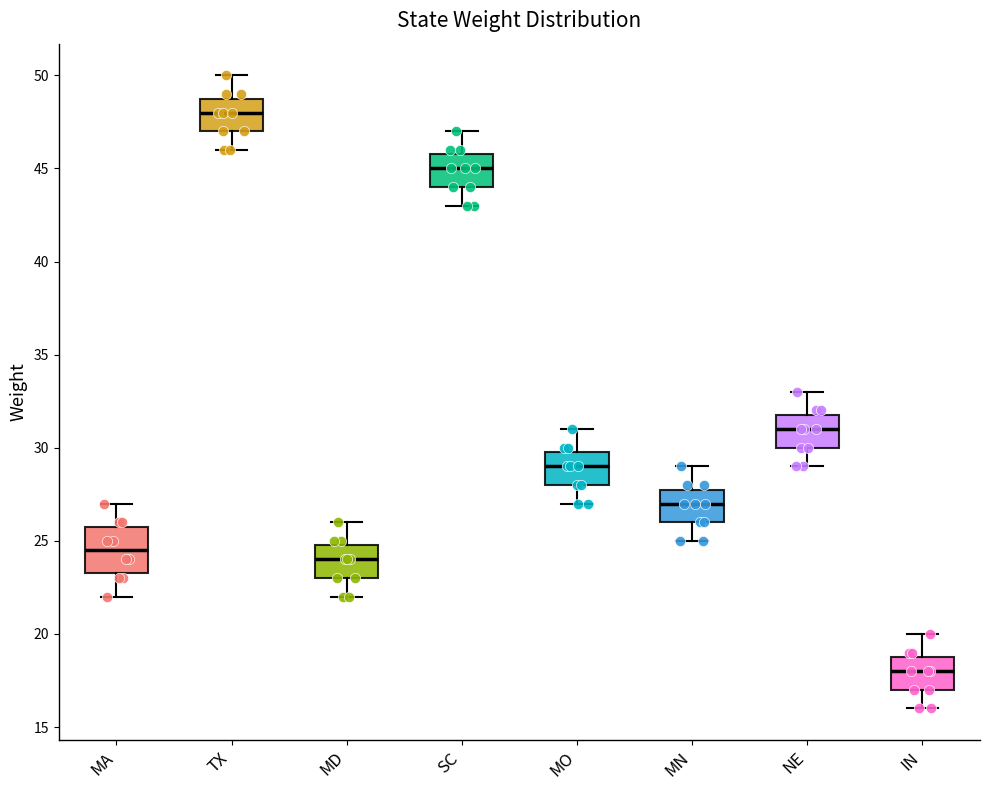

Which box's median line is the highest?

TX